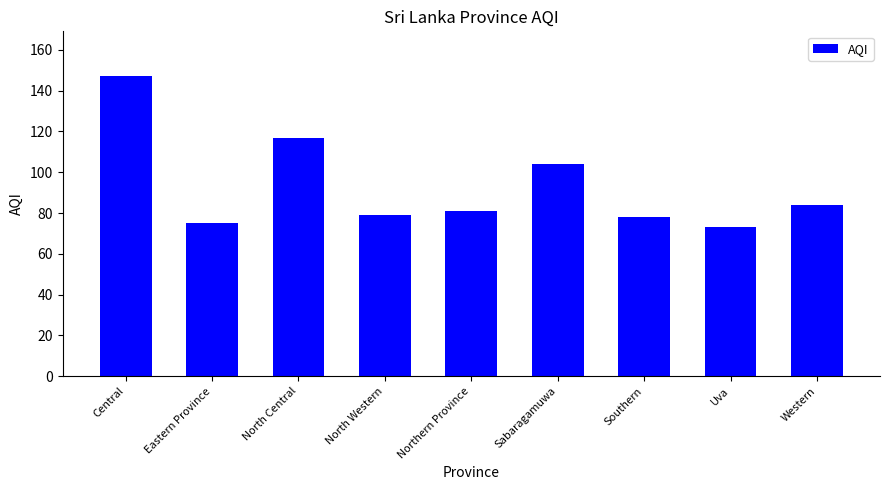

Are the bars horizontal?

No